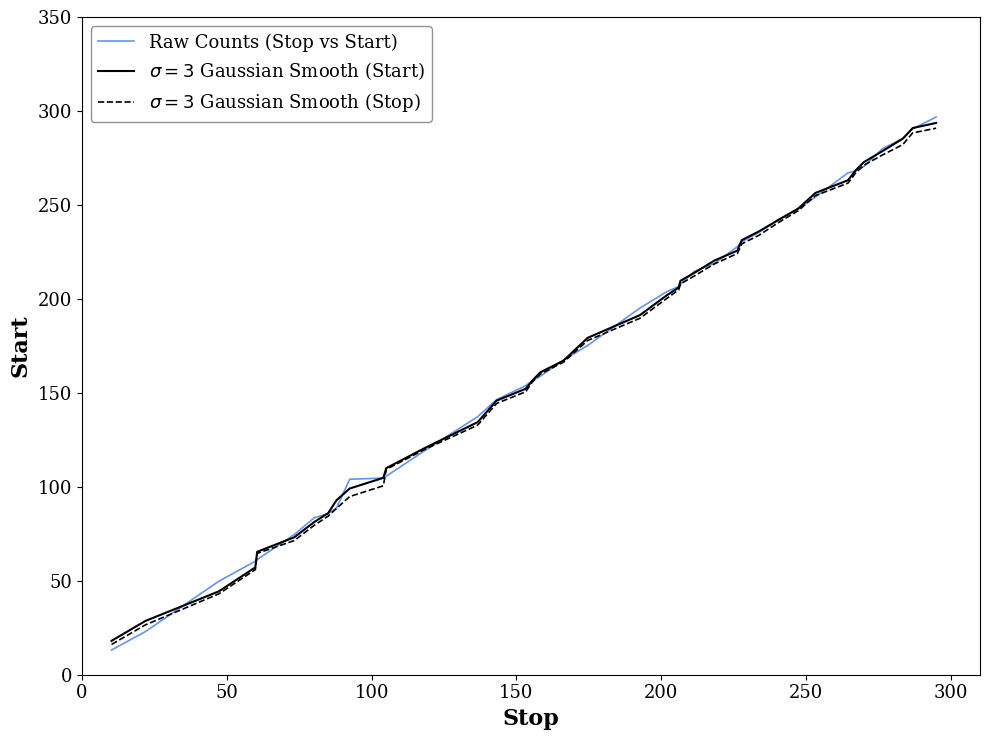

How many series are shown in this chart?

3